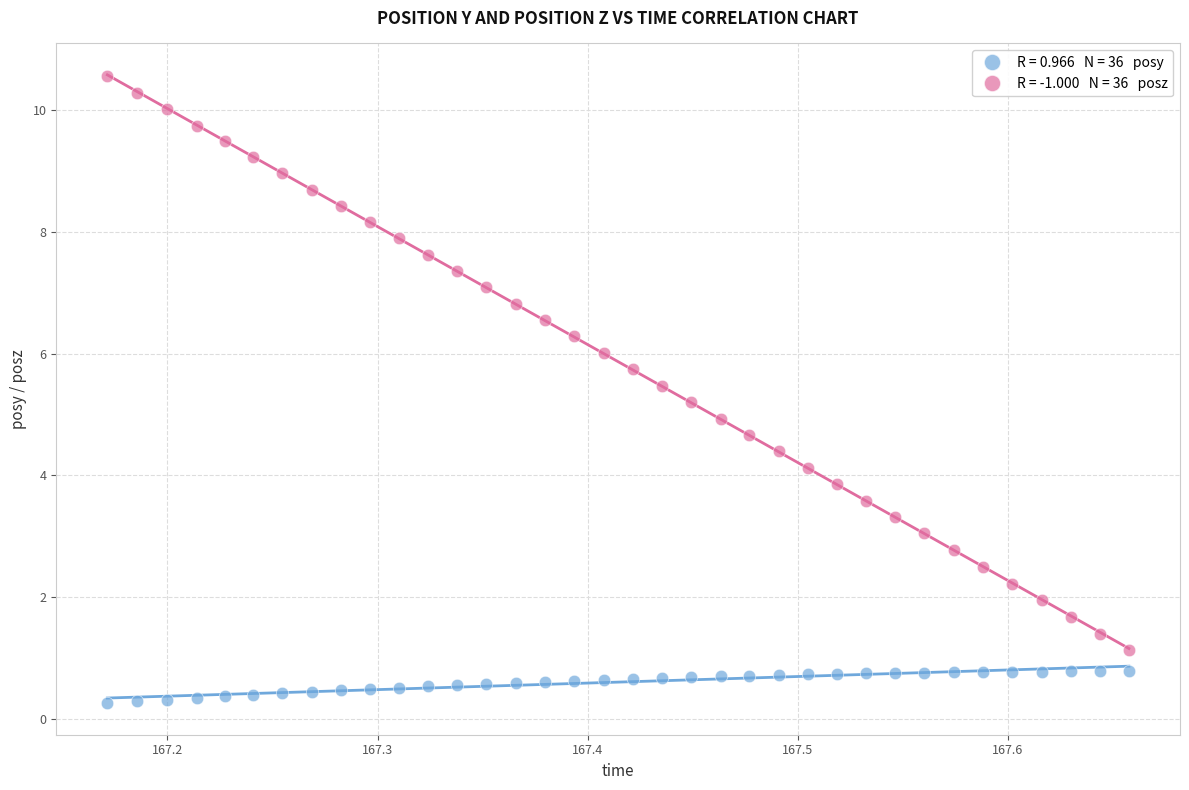

Across all data points, what is the range of X values (max minus min)?

0.5